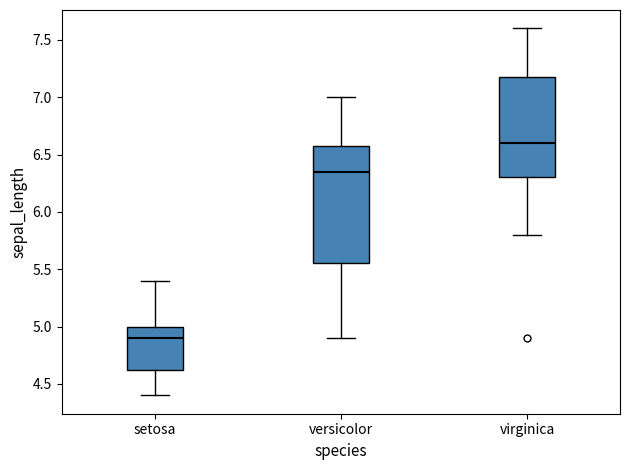

Reading left to right, read every box against the y-axis: the position of its median line, the range the box covers, and the ends of its whiskers. The values are not printed on the chart, so give them approximately, as read against the axis.

setosa: median 4.90, box 4.65 to 5.00, whiskers 4.40 to 5.40
versicolor: median 6.35, box 5.55 to 6.60, whiskers 4.90 to 7.00
virginica: median 6.60, box 6.30 to 7.20, whiskers 5.80 to 7.60